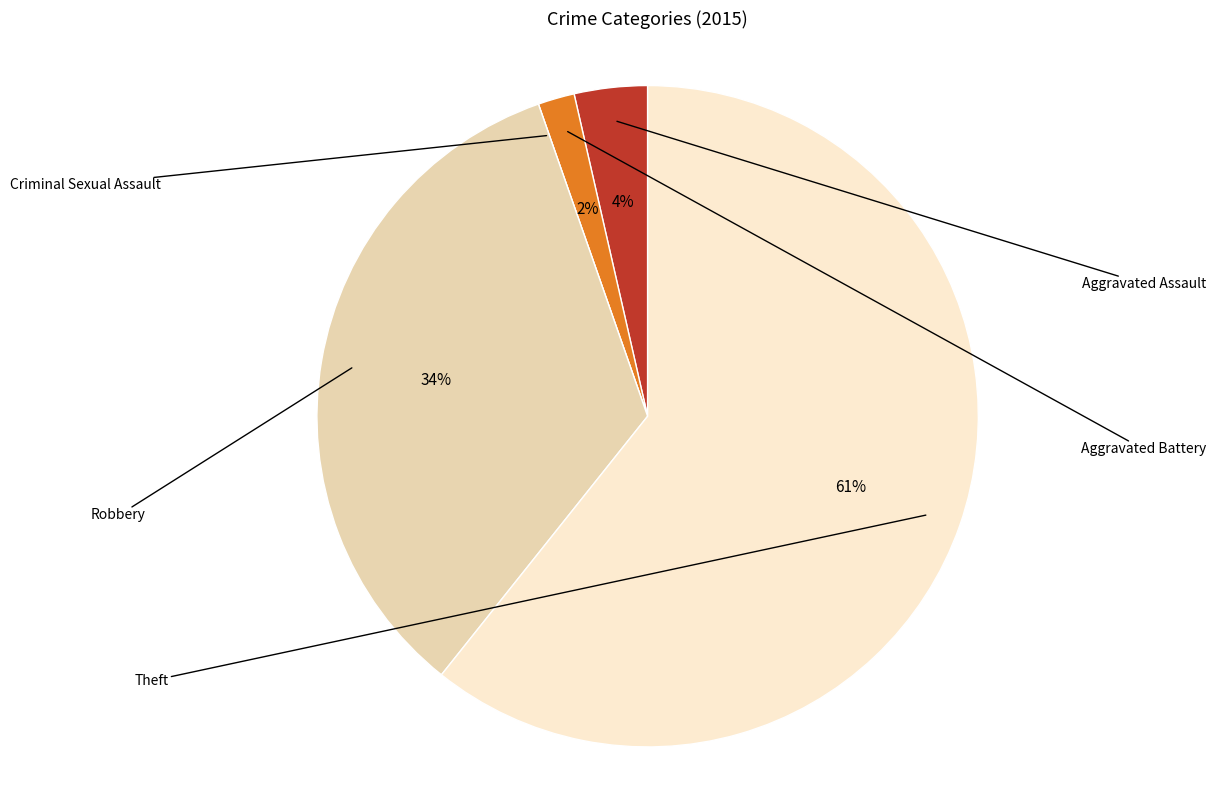

What is the majority slice?

Theft